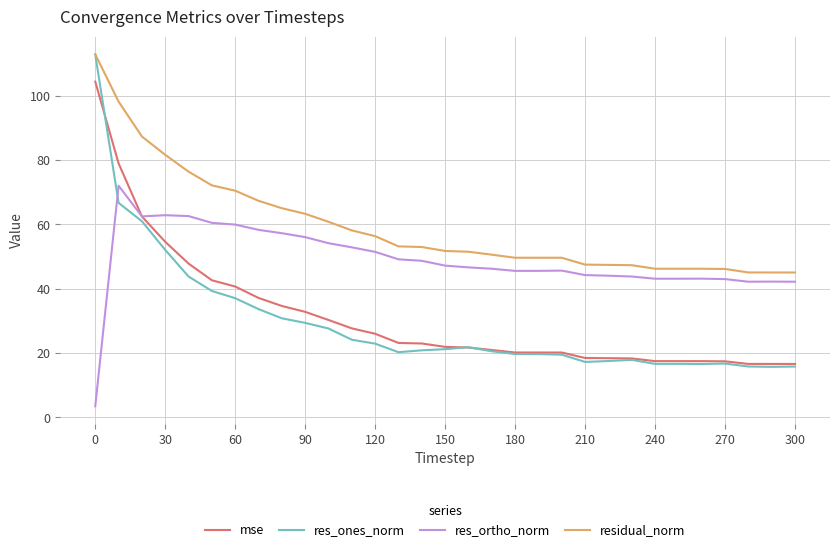

Which series has the largest total across all categories?

residual_norm